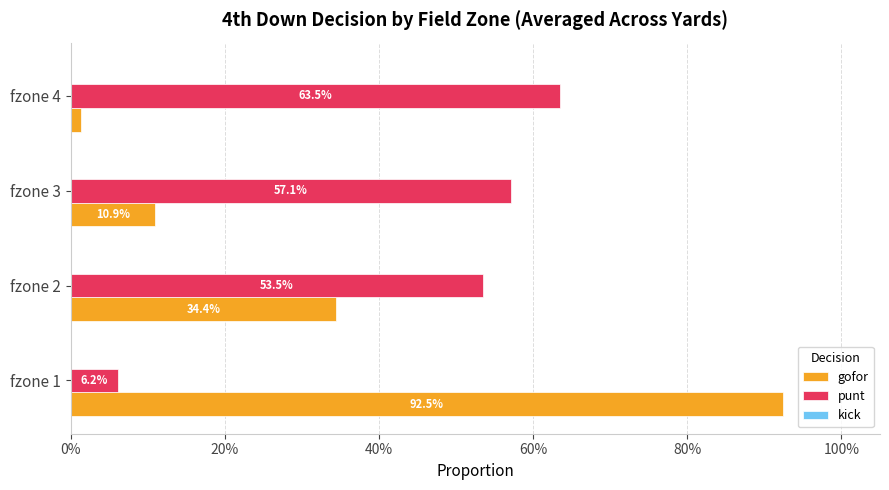

How many groups of bars are there?

4